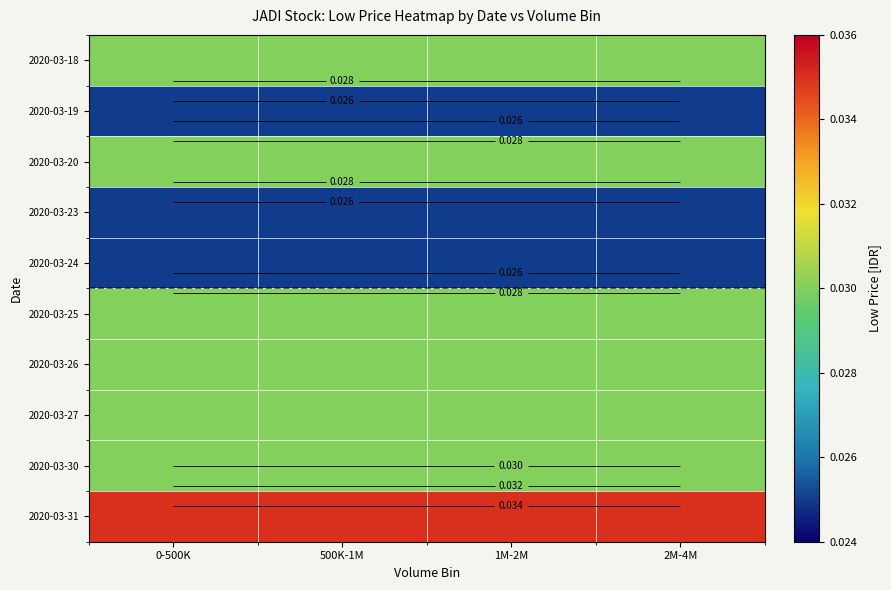

Which has a higher value, 2M-4M or 0-500K?

2M-4M